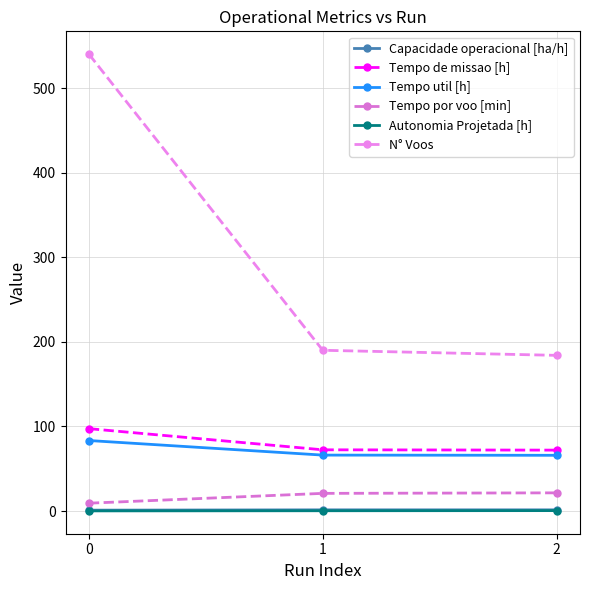

What is the sum of the Tempo por voo [min] values at 2 and 1?

42.4